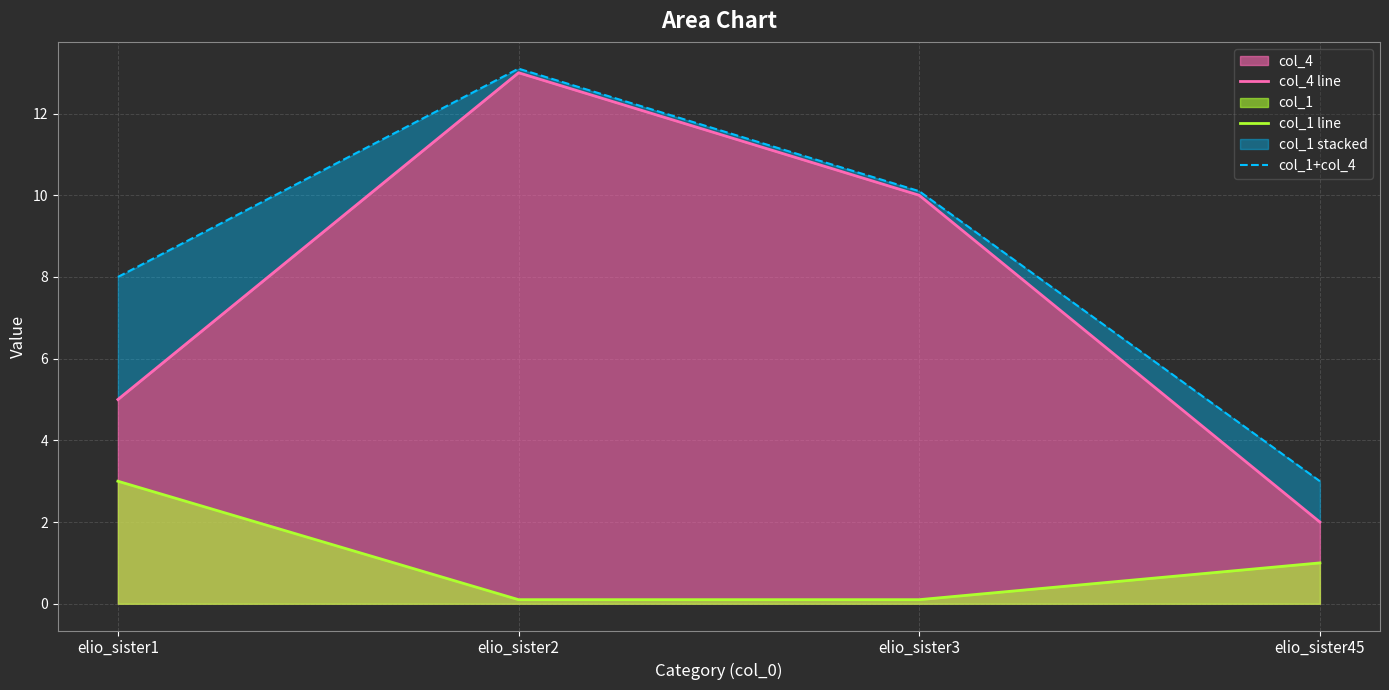

How many lines are shown in the chart?

3